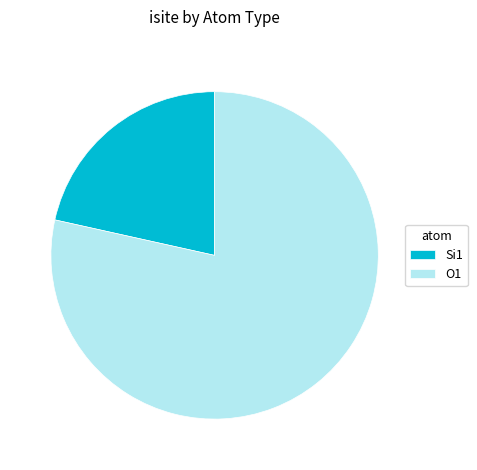

Do Si1 and O1 together represent more than half of the pie?

Yes